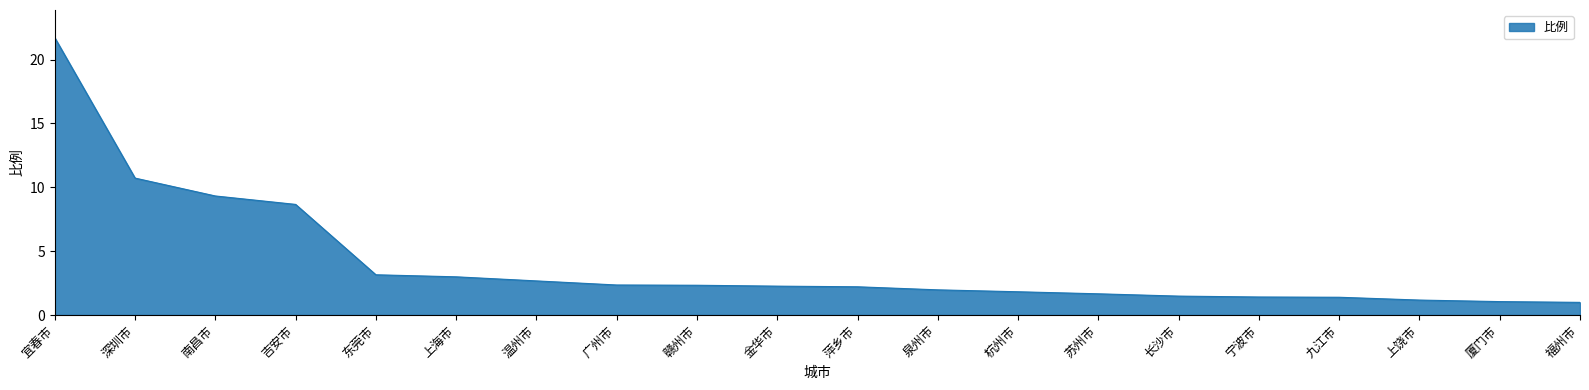

The value at 泉州市 is 3.5. True or false?

False